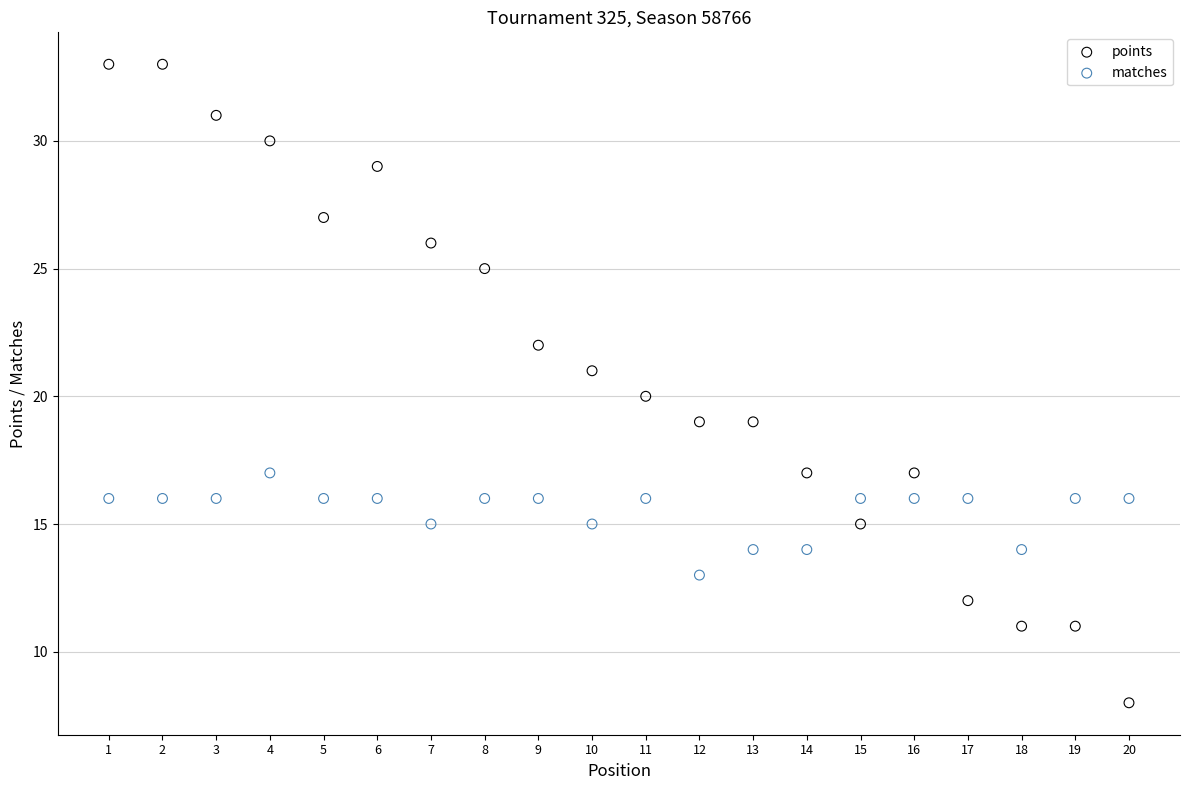

Across all data points, what is the range of X values (max minus min)?

19